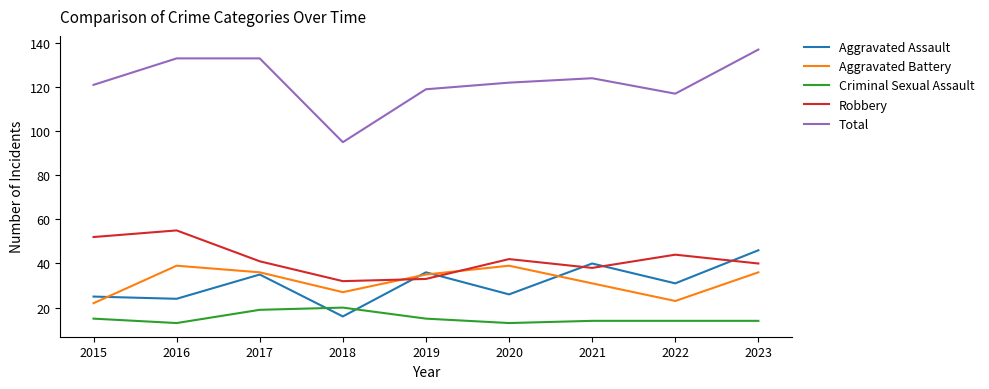

In Aggravated Assault, how many points are higher than both neighbors (excluding endpoints)?

3